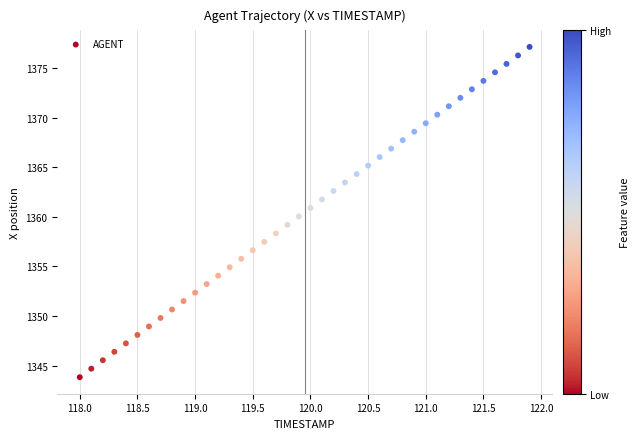

What is the range of X values (max minus min)?

3.9